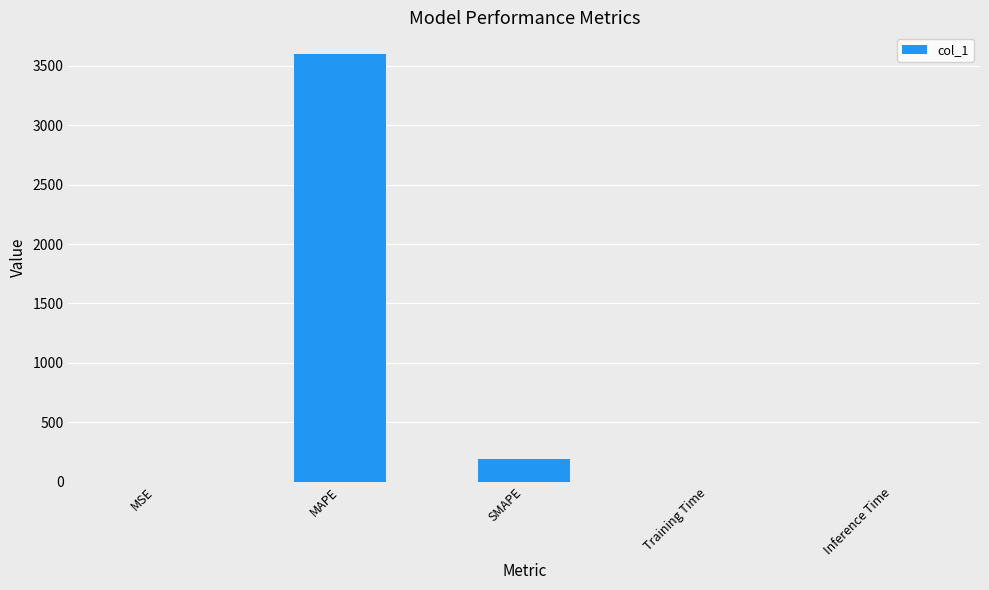

What is the greatest value displayed?

3600.0